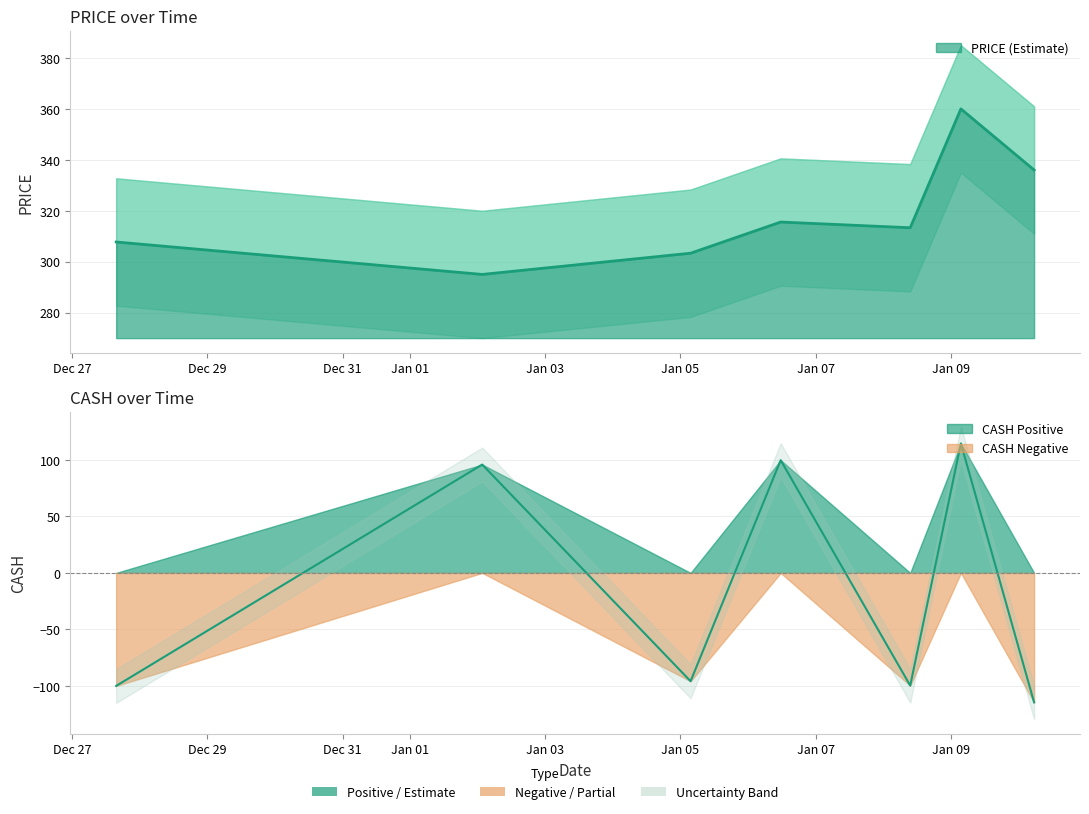

What is the highest value of the CASH series?

114.6